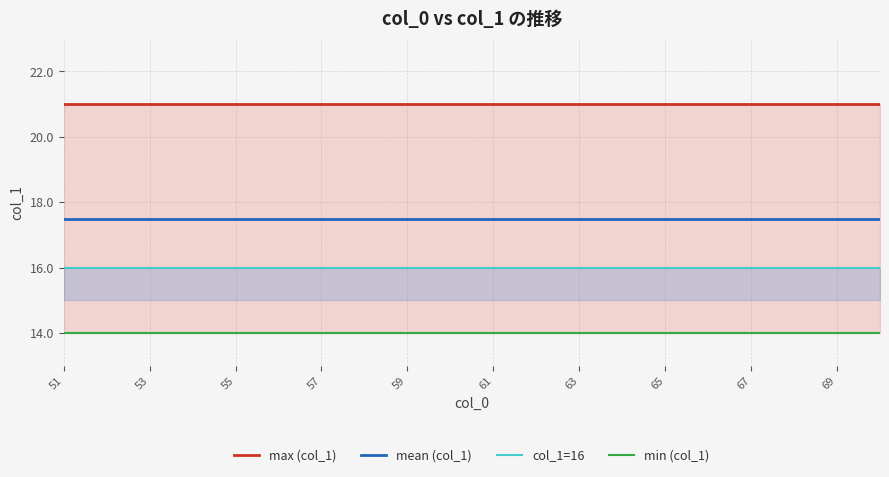

True or false: mean (col_1) has more than 0 points higher than both neighbors.

False